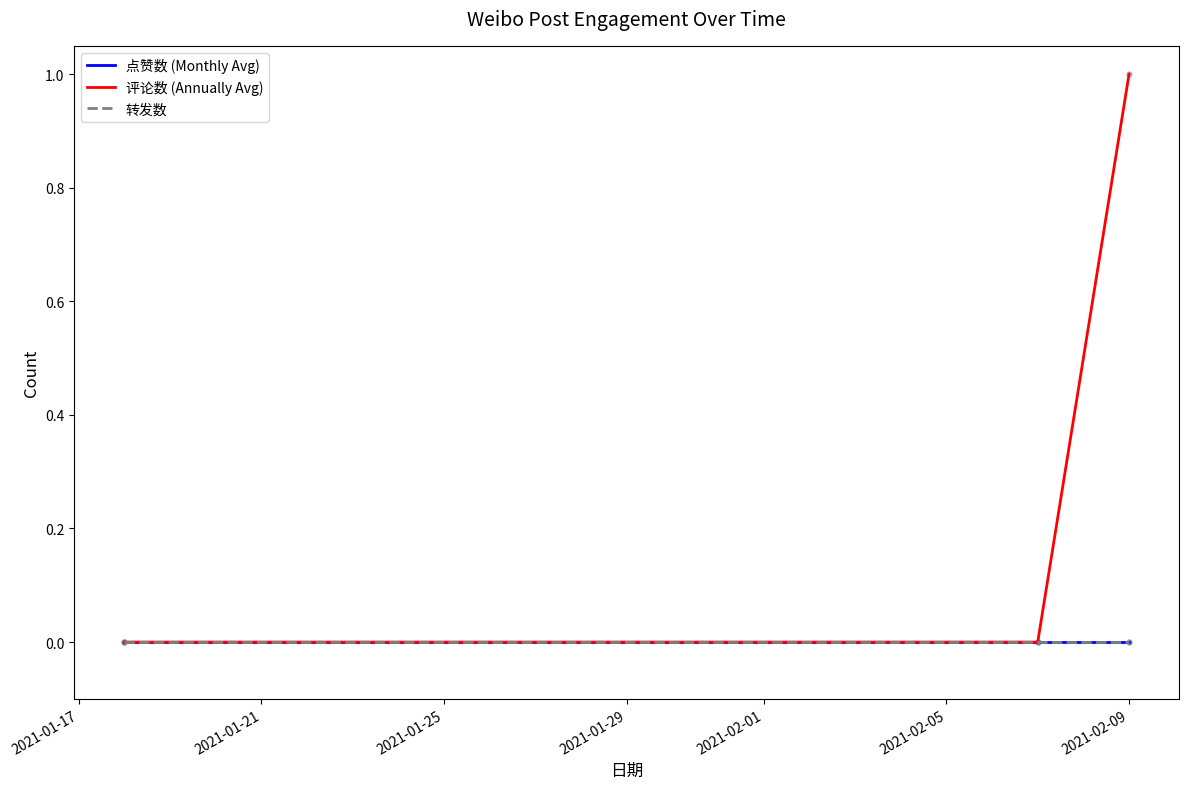

At how many categories does at least one series exceed 0?

1